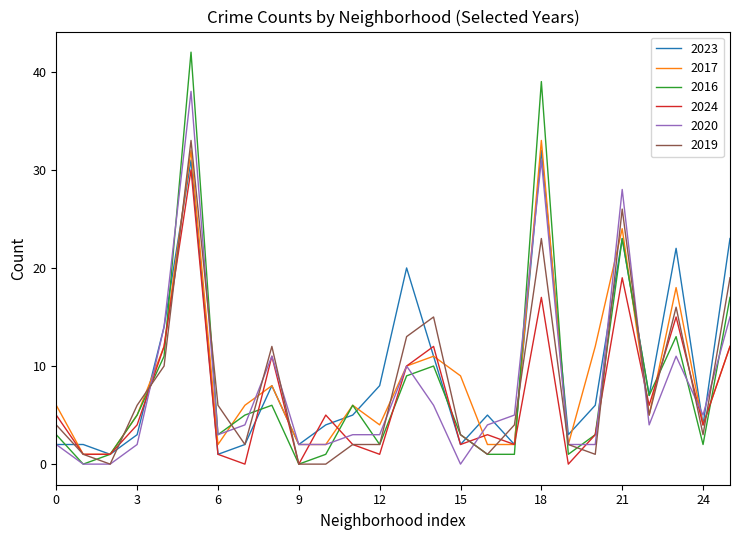

What is the highest value of the 2016 series?

42